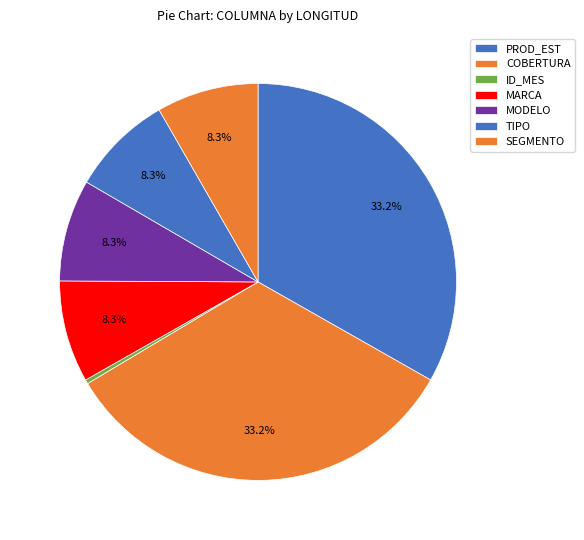

How many segments does this pie chart have?

7